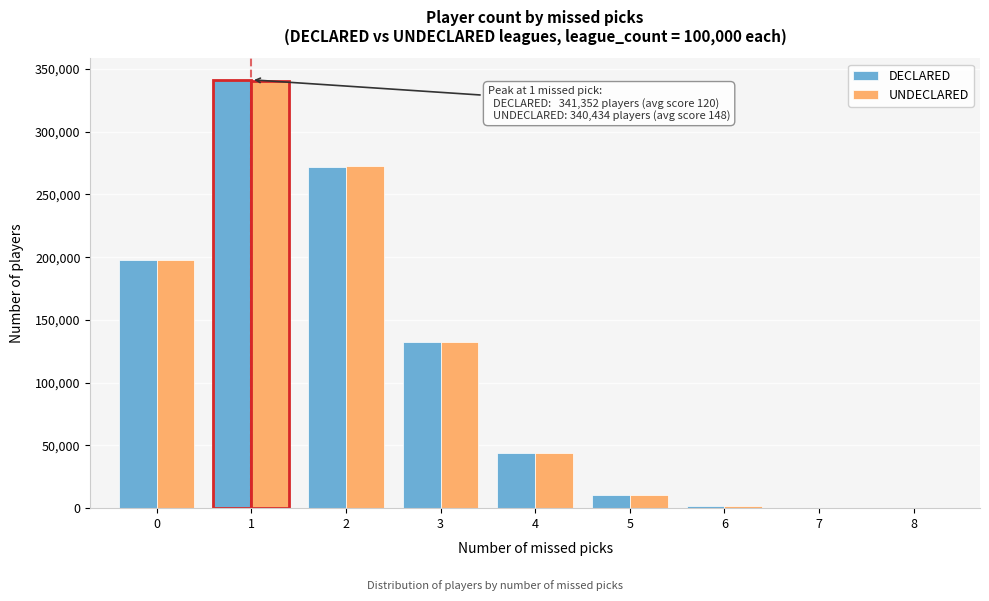

Between 0 and 2, which series saw the biggest shift?

UNDECLARED